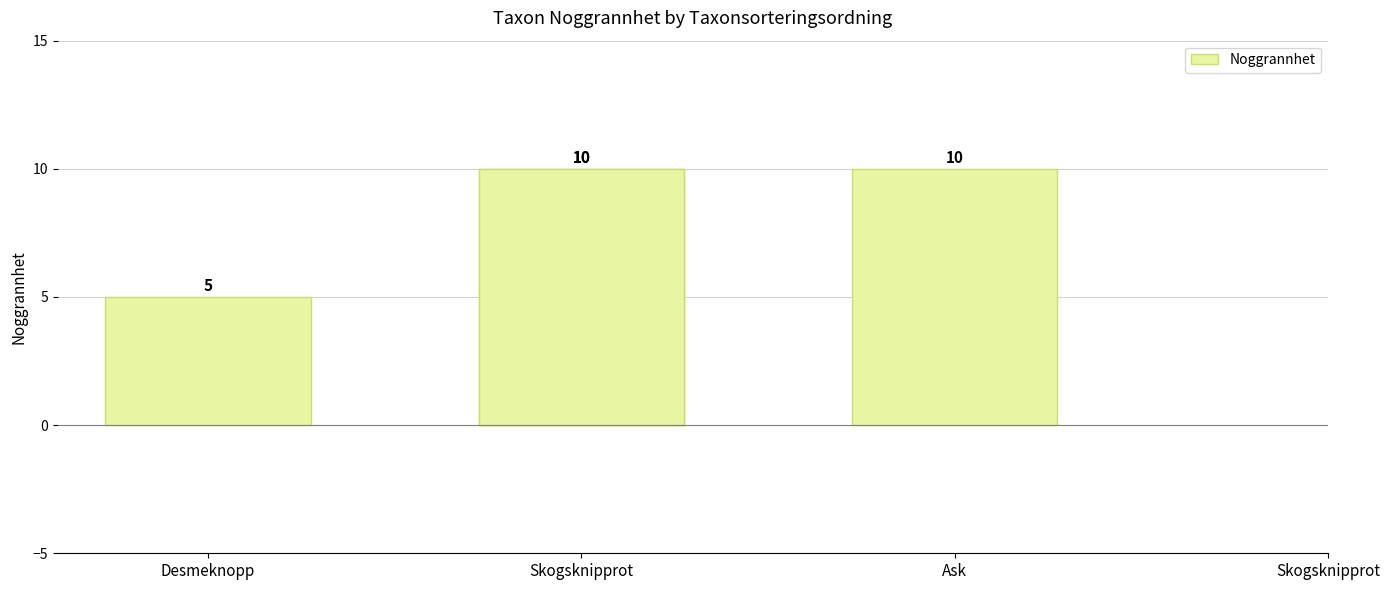

The chart shows a value of 10 at Ask. True or false?

True